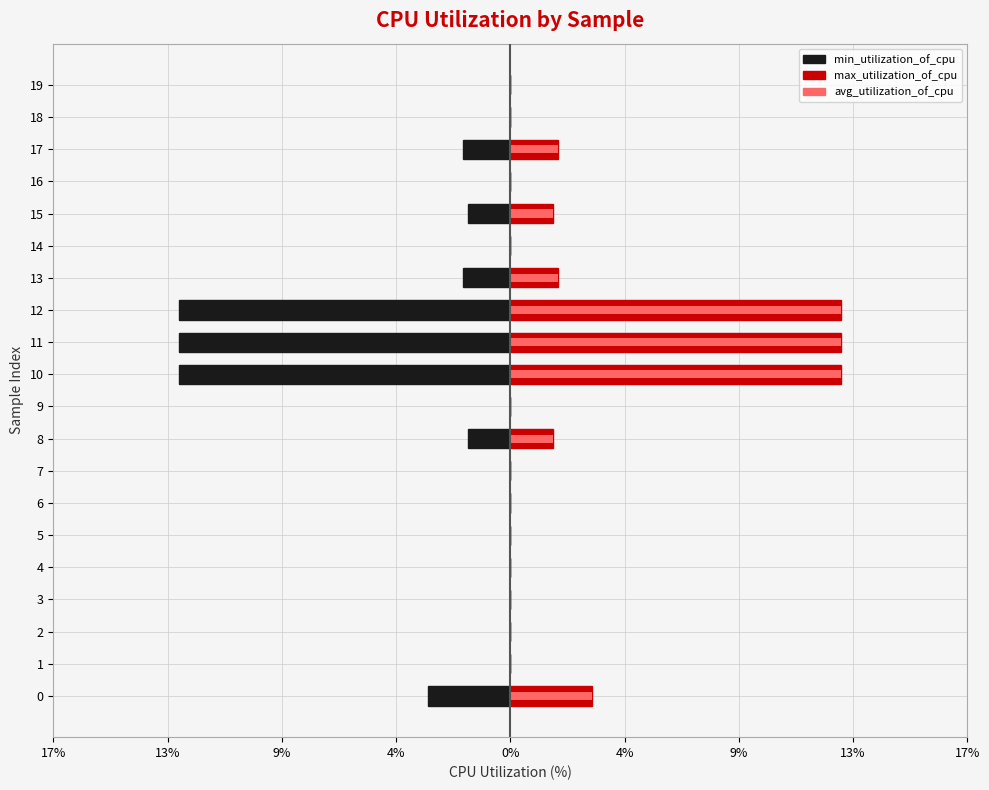

At 19, list the series in order from smallest to largest.

min_utilization_of_cpu, max_utilization_of_cpu, avg_utilization_of_cpu